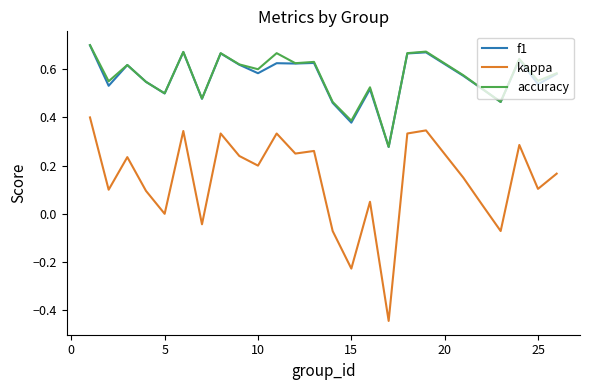

Which series has the largest range (max minus min)?

kappa